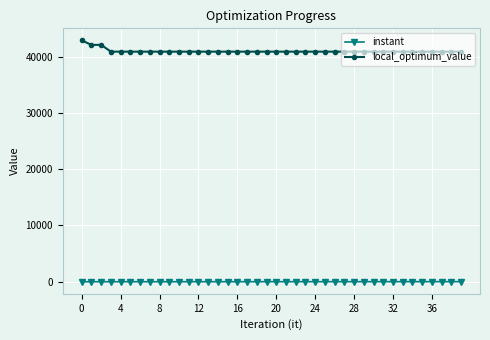

What is the average value of the instant series?

7.2